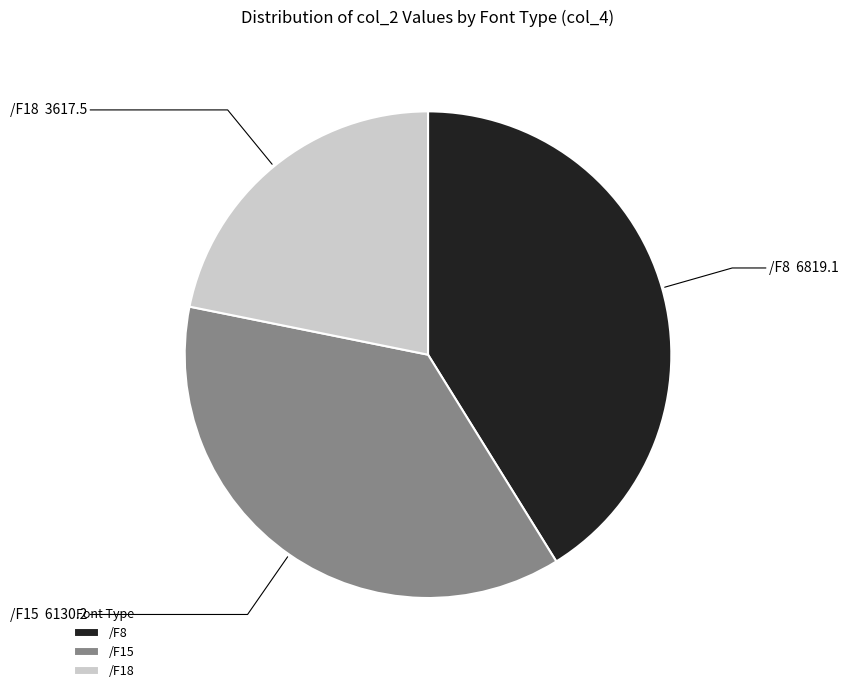

The /F18 slice represents 22% of the pie. True or false?

True